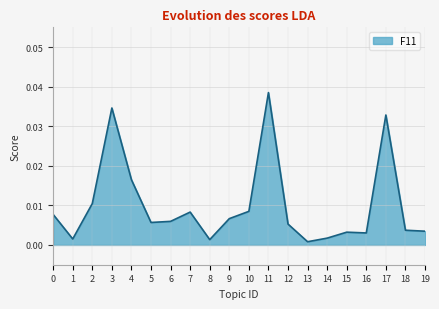

Between 11 and 10, which is larger?

11